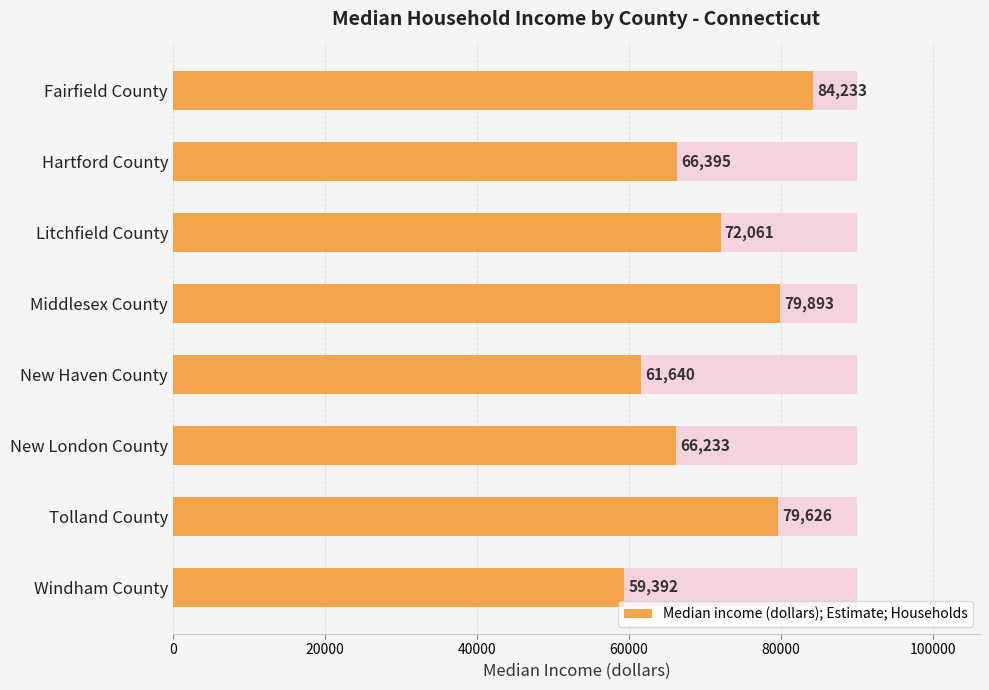

What value does the data have at Litchfield County, to the nearest 50?

72050